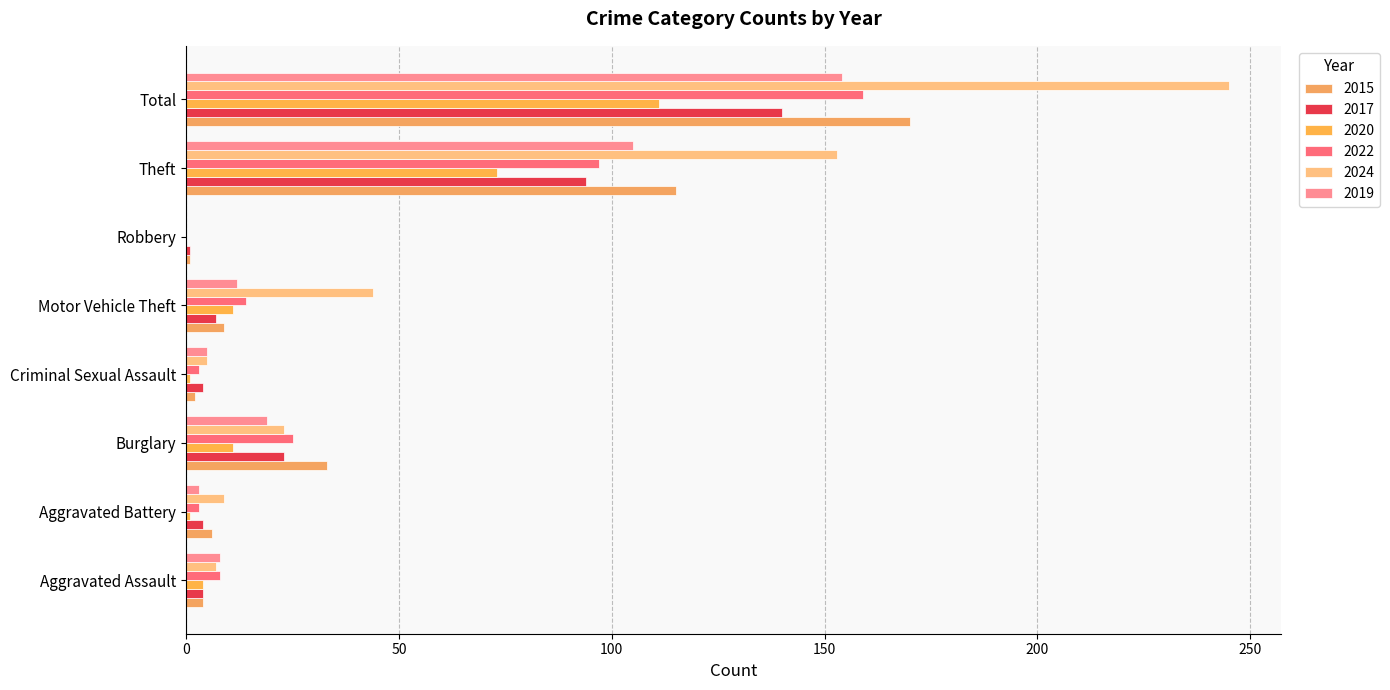

At how many categories does at least one series exceed 107?

2